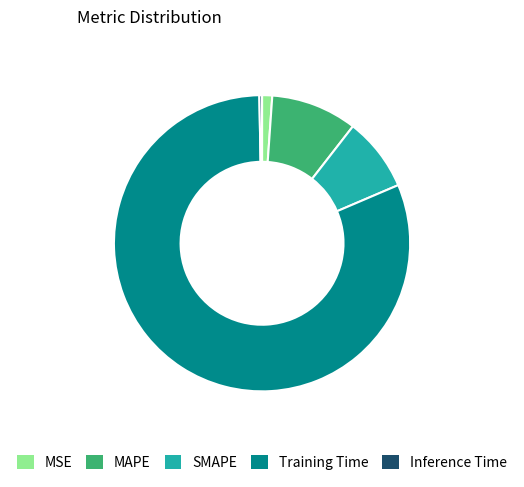

Which slice is the smallest?

Inference Time